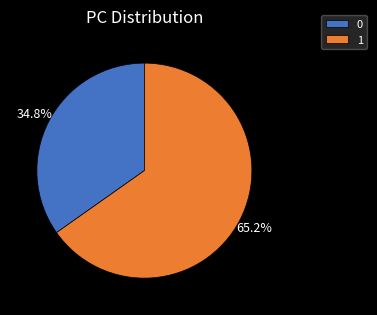

Does any single category account for the majority?

Yes